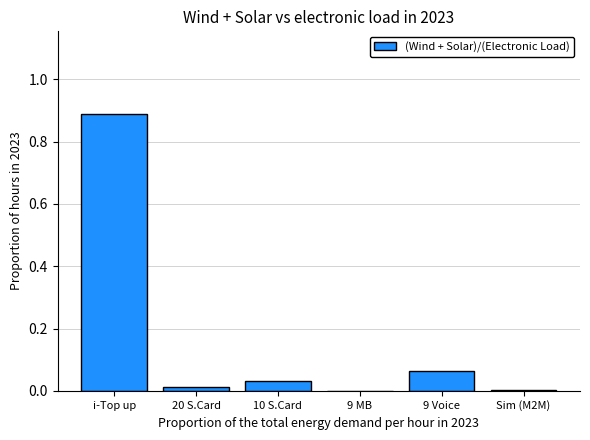

Which has a higher value, 10 S.Card or i-Top up?

i-Top up